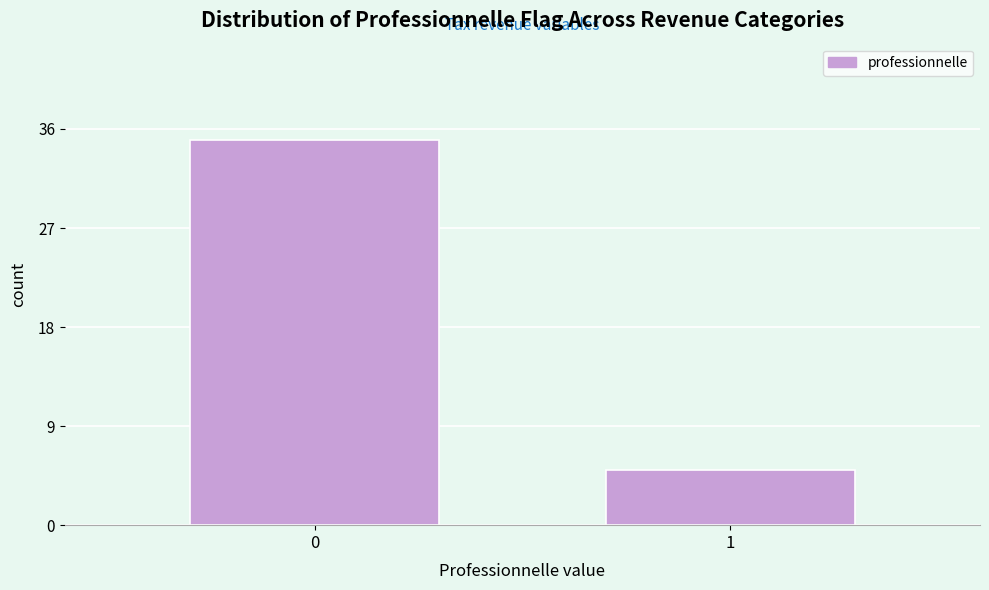

Reading right to left, extract all data points from this chart.

5	35